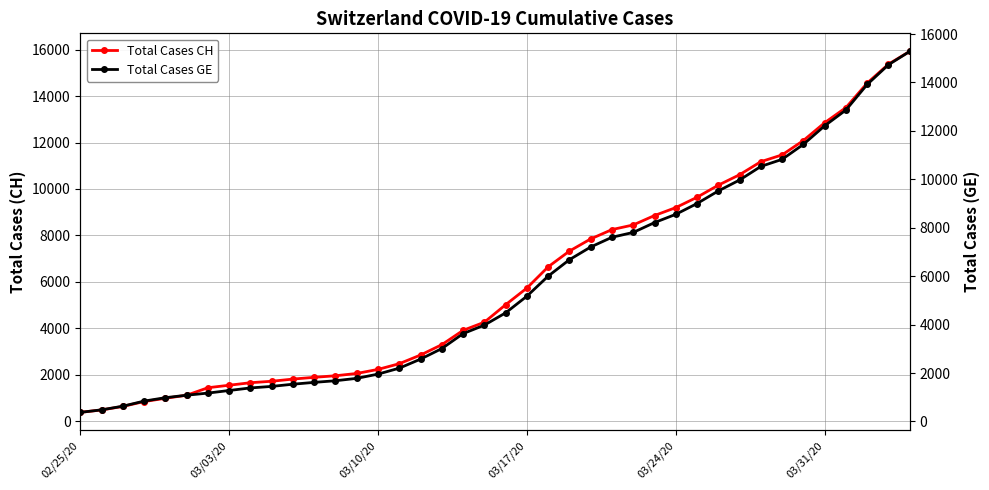

What are all the series names shown in the legend?

Total Cases CH, Total Cases GE